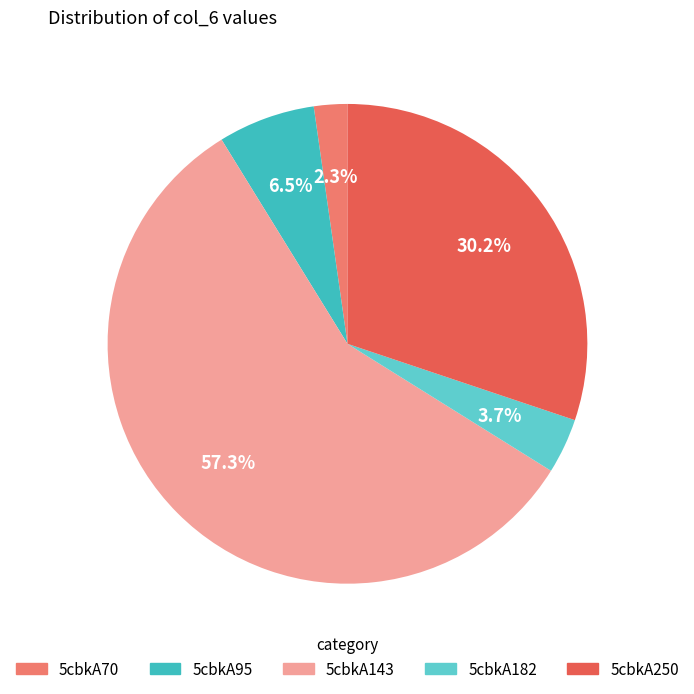

To the nearest percent, what percentage of the pie is 5cbkA182?

4%